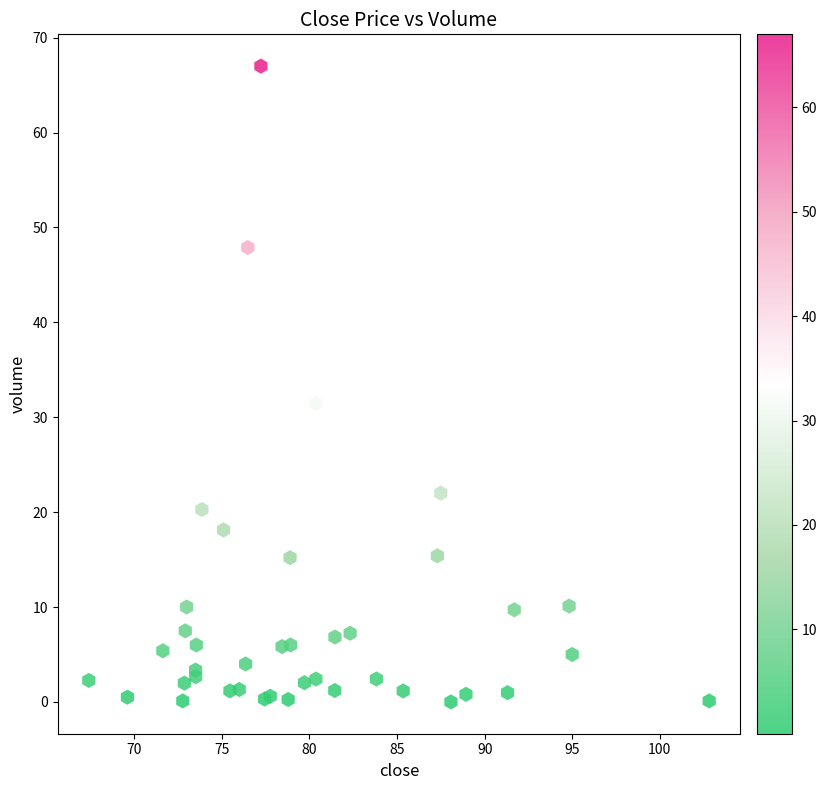

What Y value in the scatter plot is closest to 33?

31.4